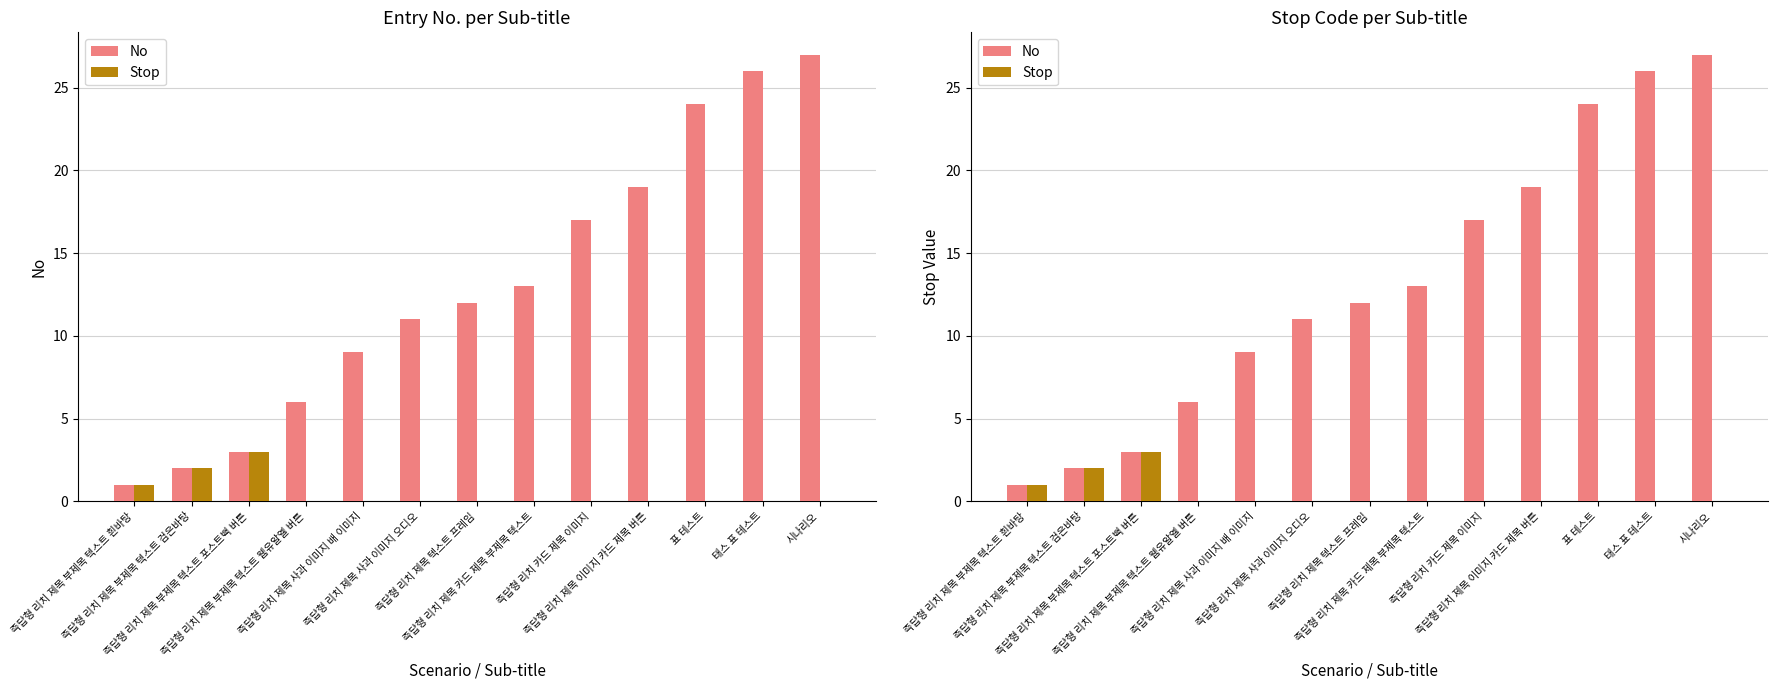

What position from the right is 즉답형 리치 제목 사과 이미지 배 이미지?

9